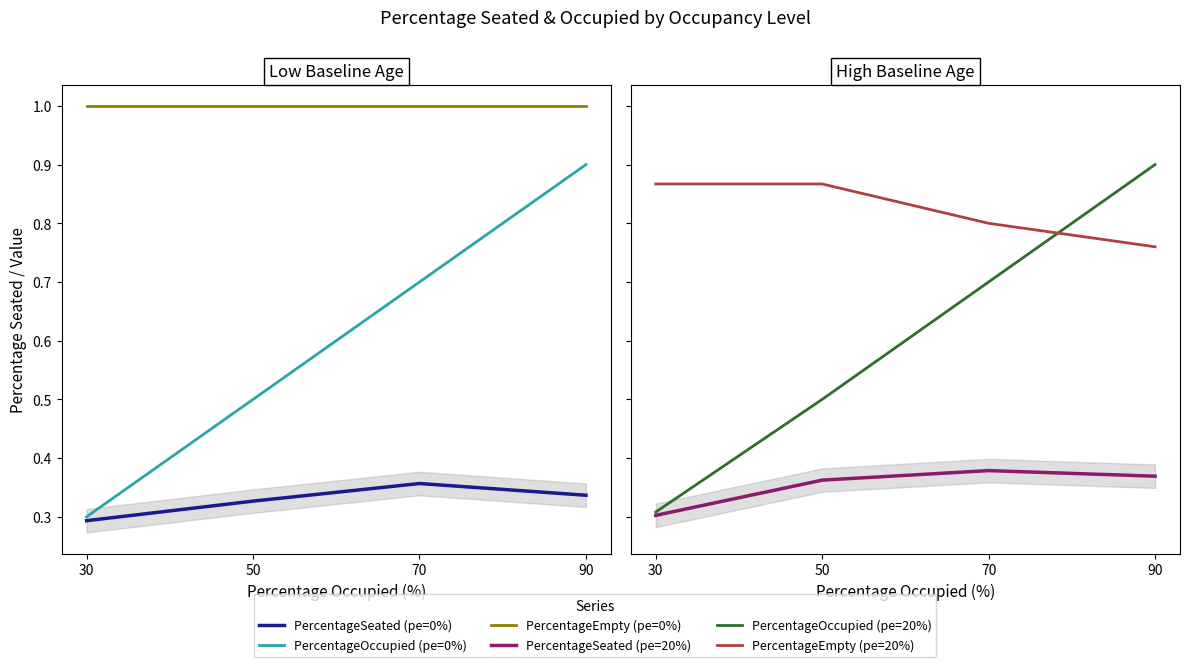

True or false: PercentageEmpty has more than 0 points higher than both neighbors.

False